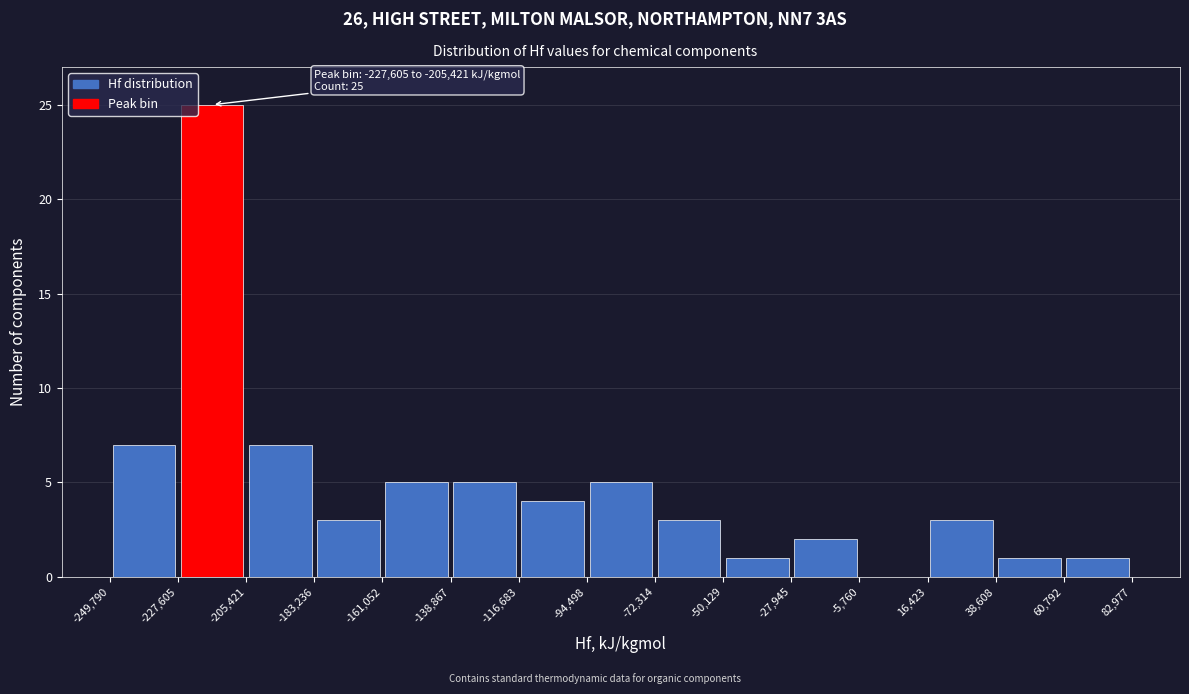

Over which range of the x-axis is the bar tallest?

-227,605 to -205,421